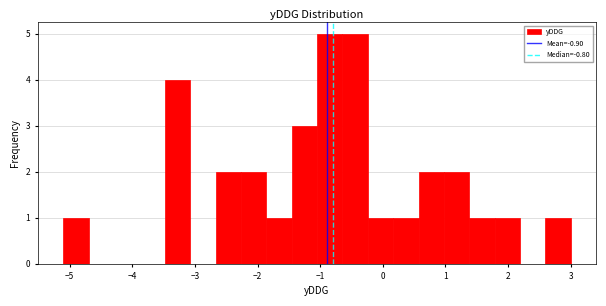

What is the height of the bar covering -5.1 to -4.7 on the x-axis? Neither the bar edges nor the heights are printed on the chart, so give them approximately, as read against the axes.

1